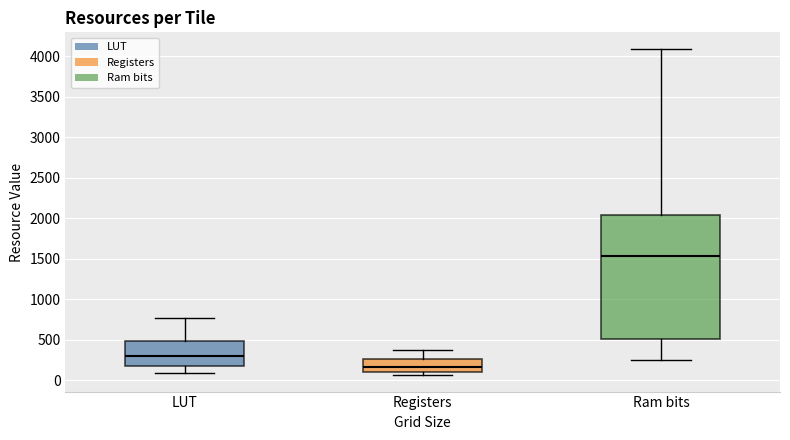

Reading left to right, read every box against the y-axis: the position of its median line, the range the box covers, and the ends of its whiskers. The values are not printed on the chart, so give them approximately, as read against the axis.

LUT: median 300, box 200 to 500, whiskers 100 to 750
Registers: median 150, box 100 to 250, whiskers 50 to 400
Ram bits: median 1550, box 500 to 2050, whiskers 250 to 4100